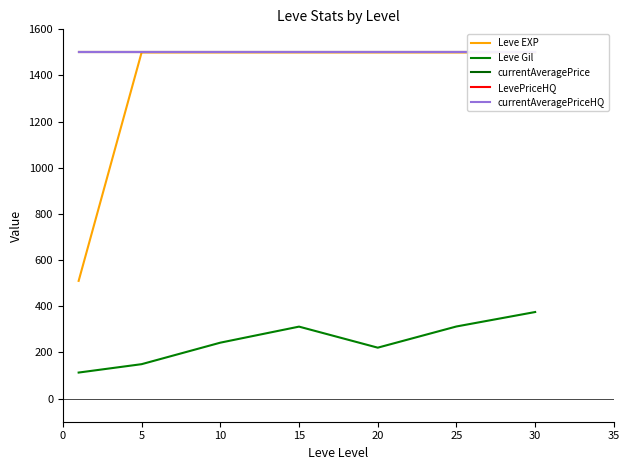

What is the minimum value for LevePriceHQ?

1500.0